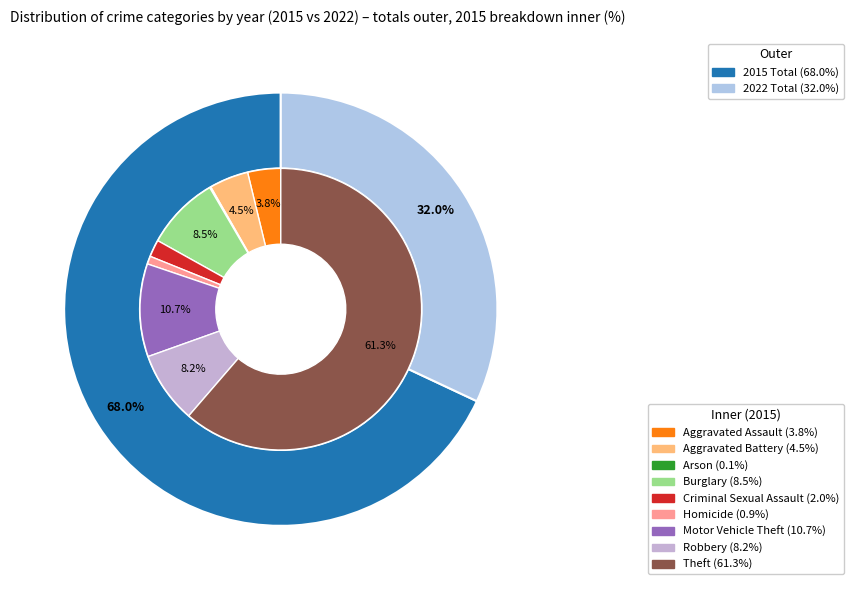

True or false: 8 accounts for 53% of the total.

False